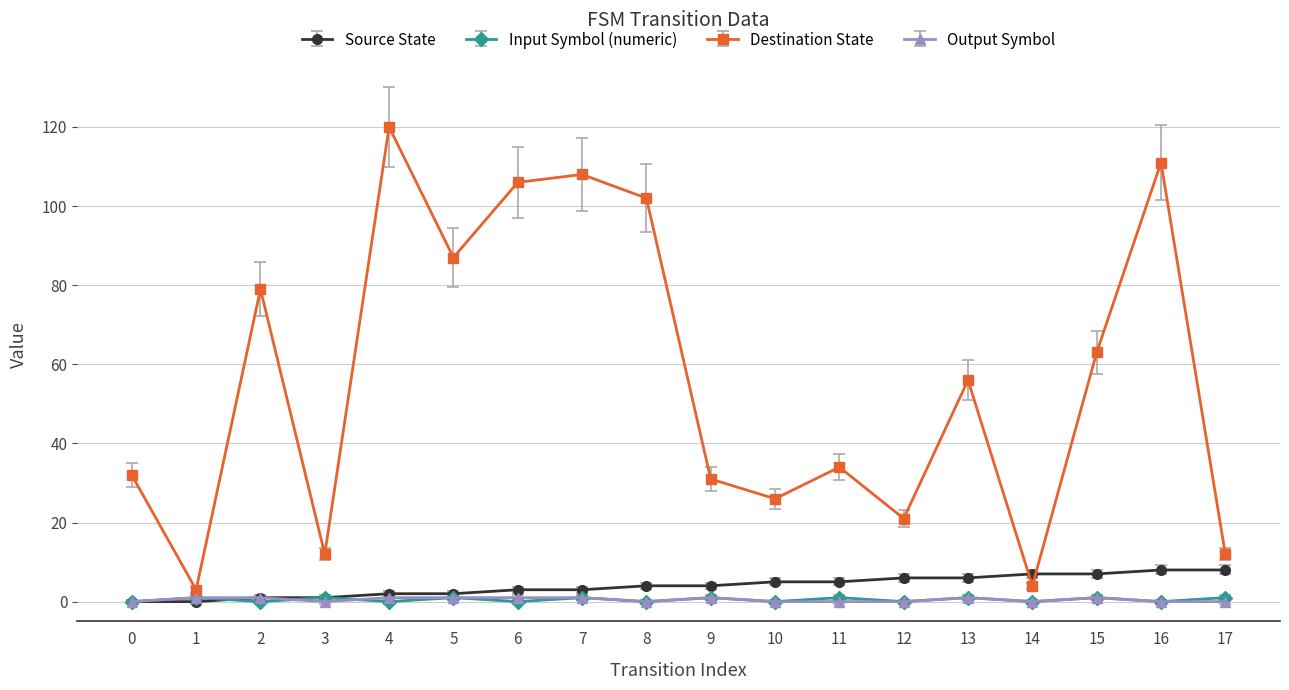

The value of Source State at 11 is 5. True or false?

True